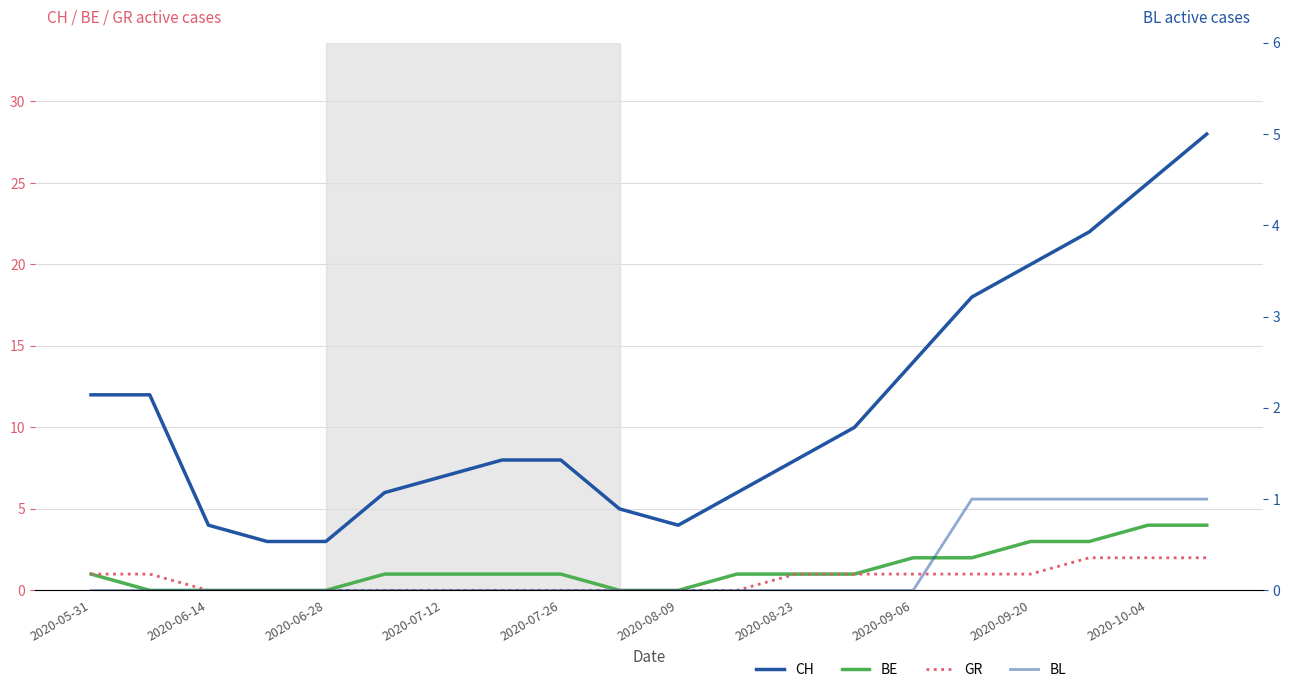

Count the number of data series in this chart.

4